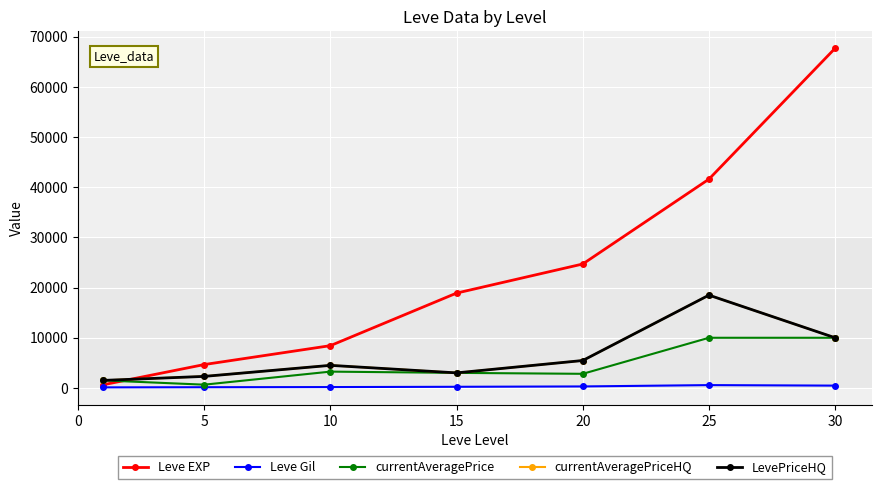

Is this an area chart (filled region under the line)?

No